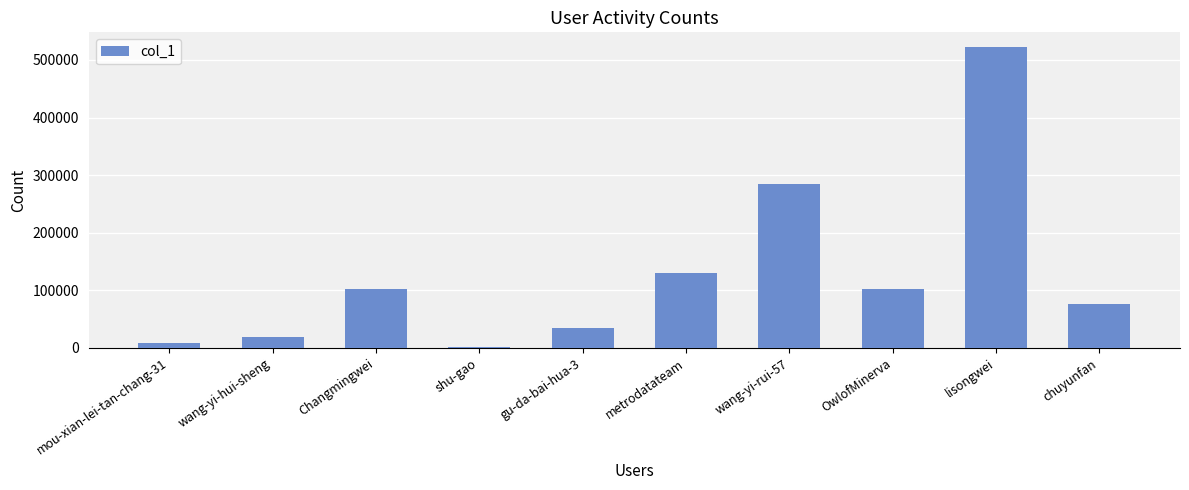

What is the label of the 4th bar from the left?

shu-gao